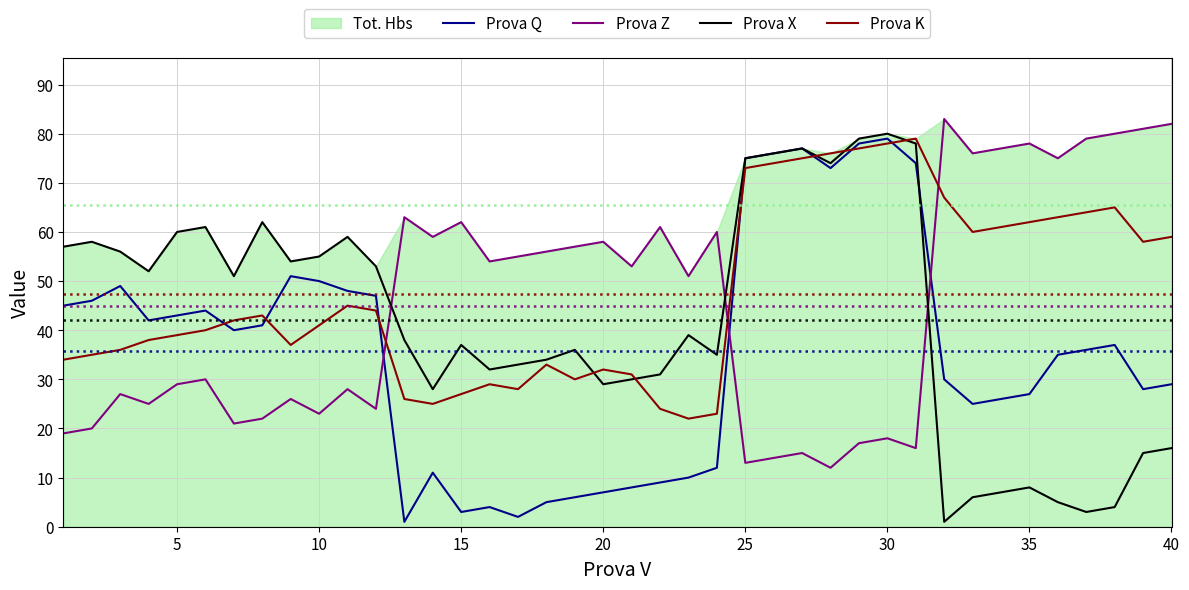

Is the value of Prova Q at 20 greater than the value of Prova X at 40?

No